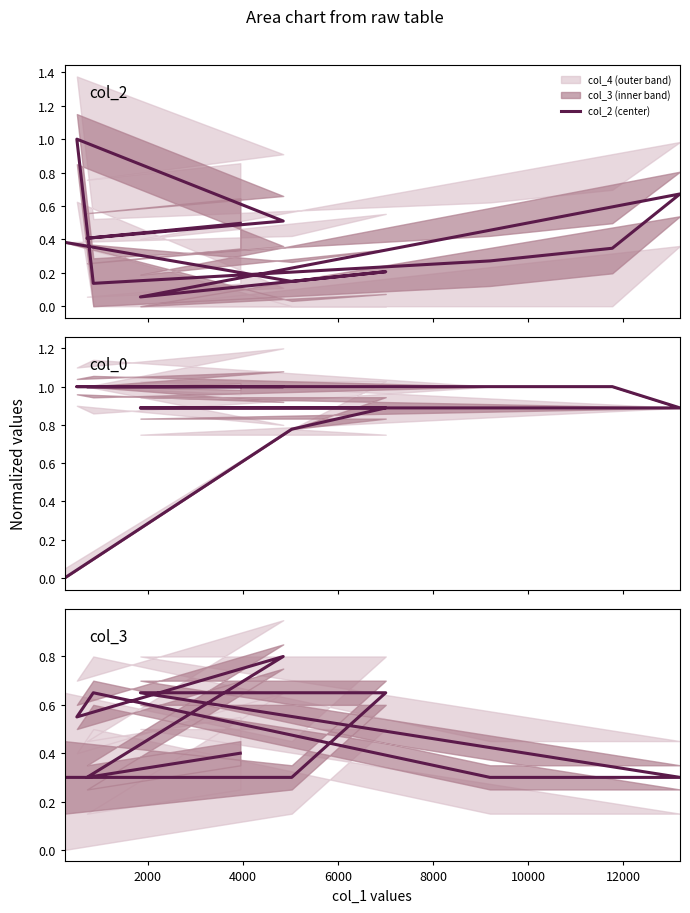

What is the spread (max minus min) of values at 10000?

0.7